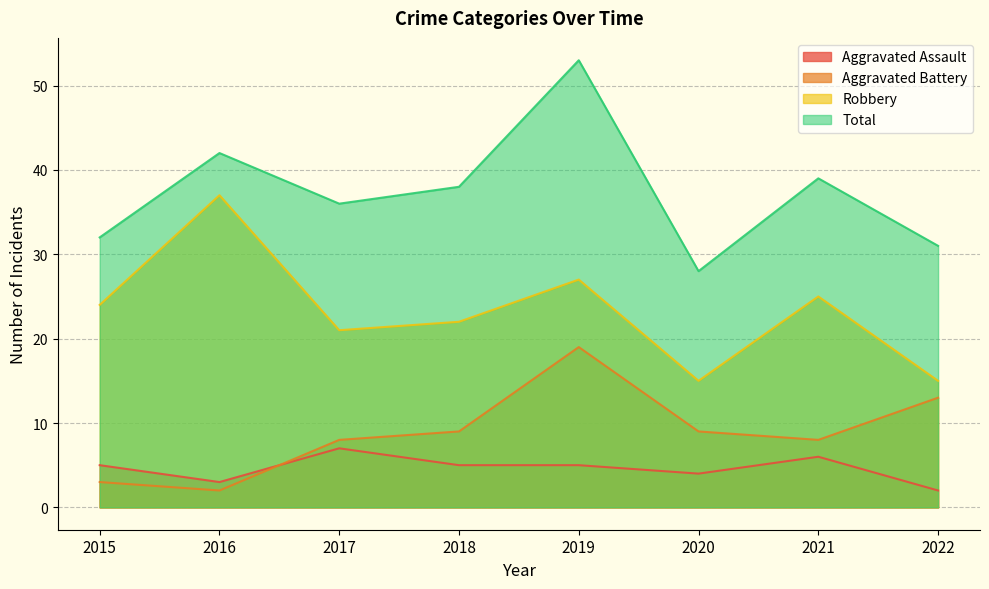

At which label does Robbery first exceed 24?

2016